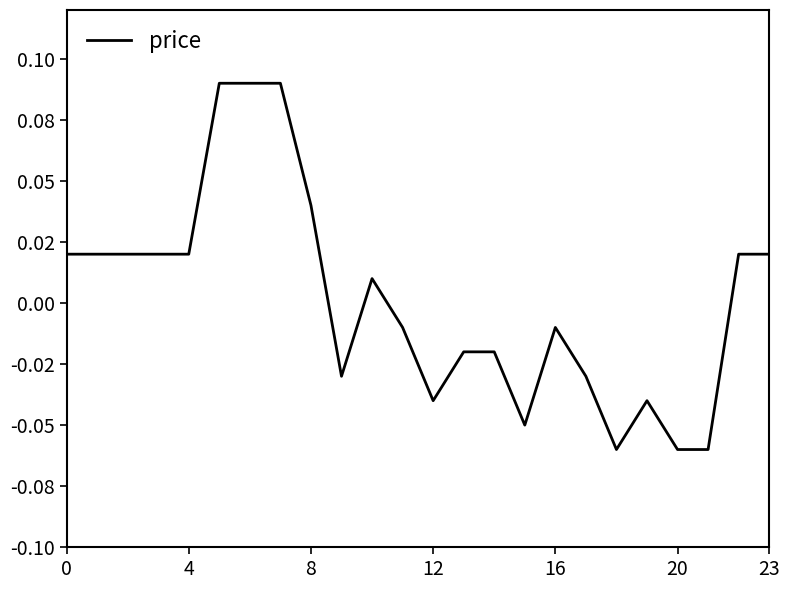

Does the chart have visible grid lines?

No